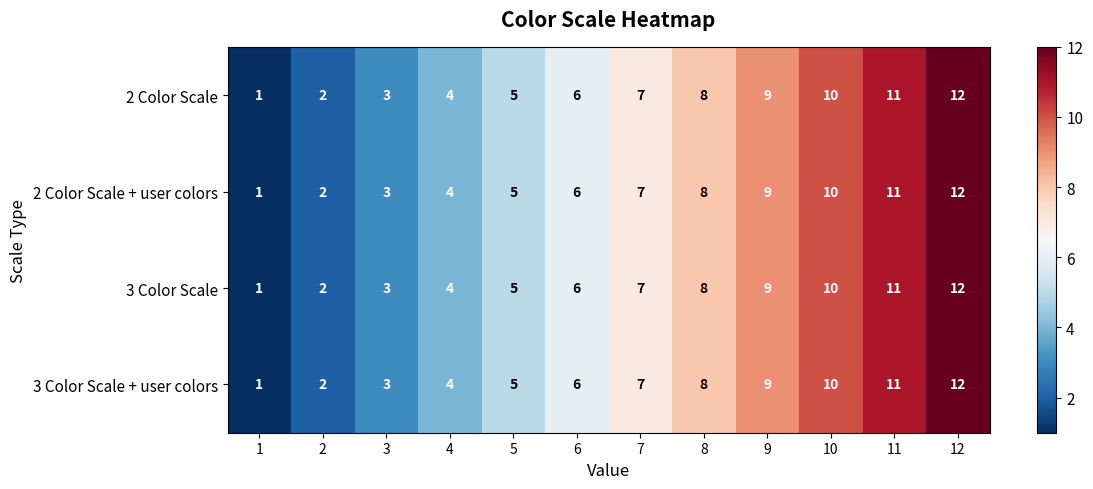

What is the highest value of the 2 Color Scale series?

12